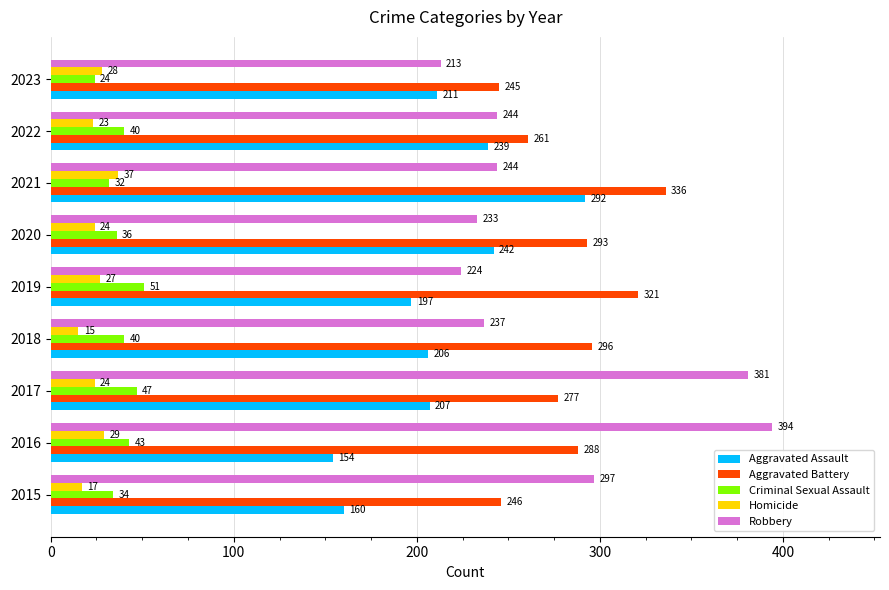

List the series in order of their peak value, lowest first.

Homicide, Criminal Sexual Assault, Aggravated Assault, Aggravated Battery, Robbery